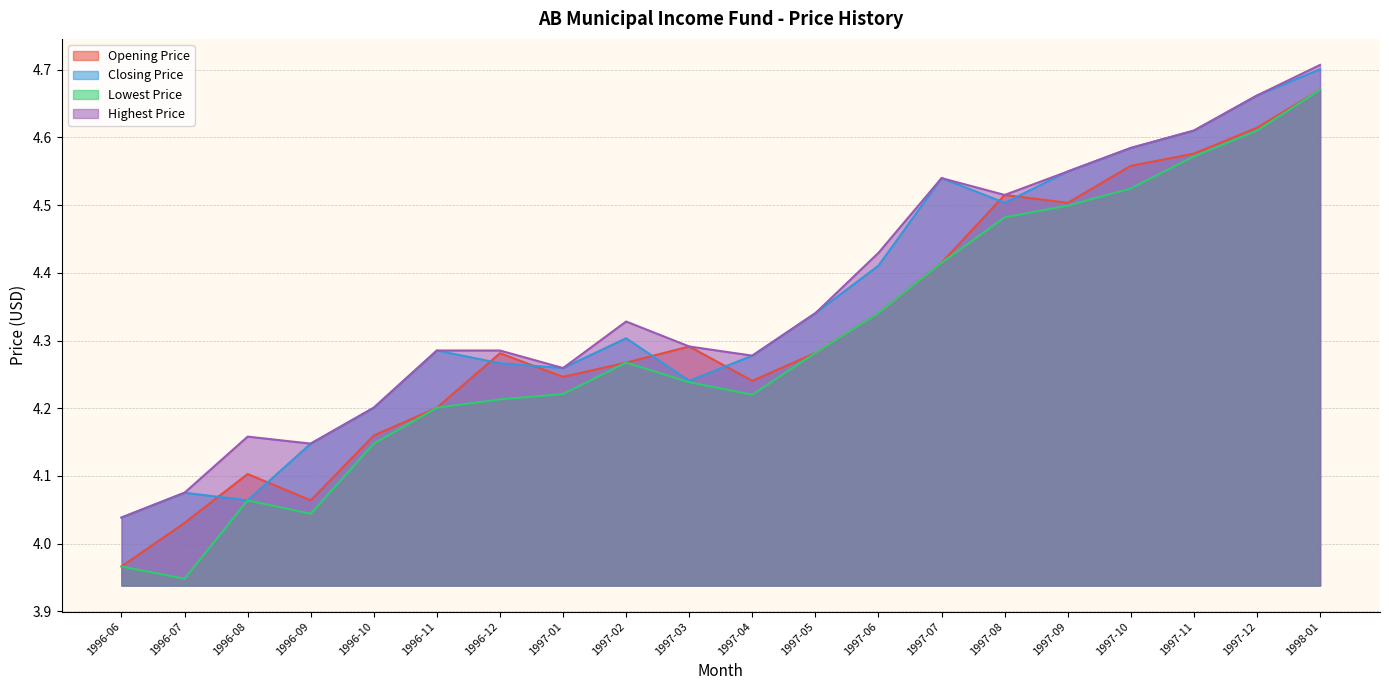

What is the minimum value for Opening Price?

4.0